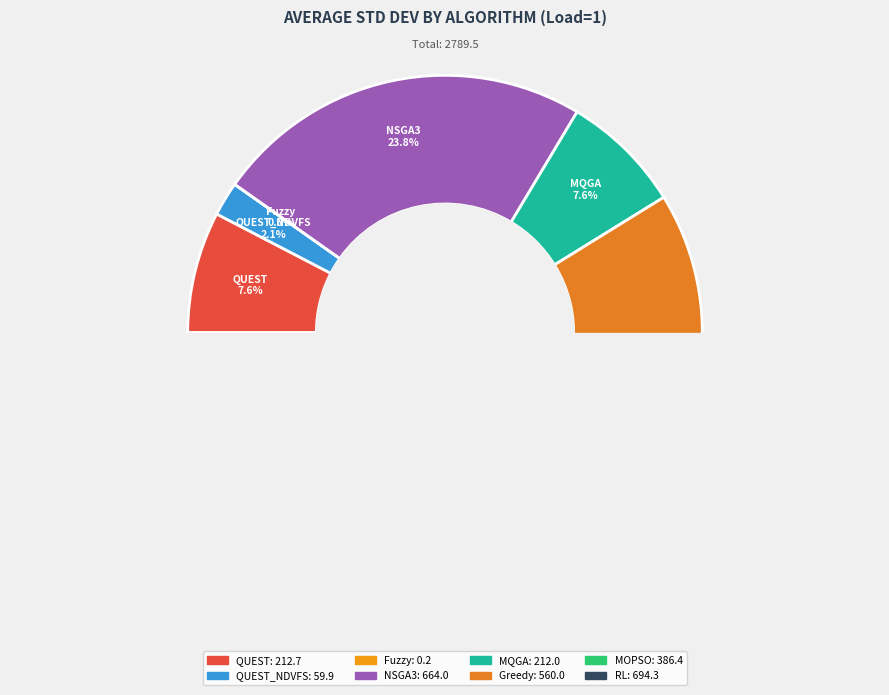

What percentage do QUEST and NSGA3 together represent?

31.4%